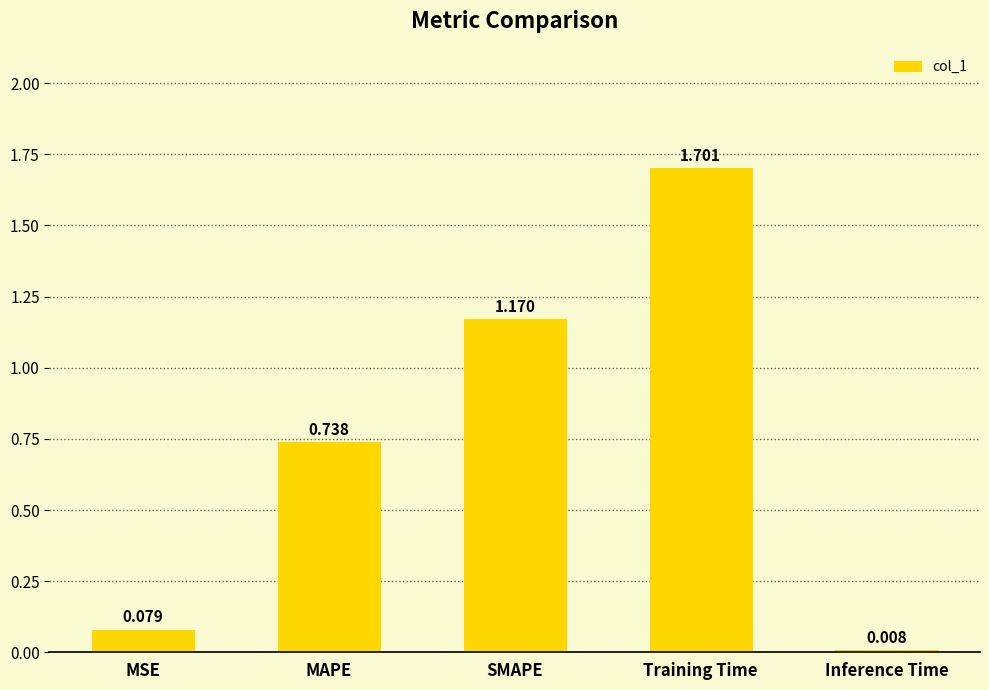

Which has a higher value, MAPE or Training Time?

Training Time